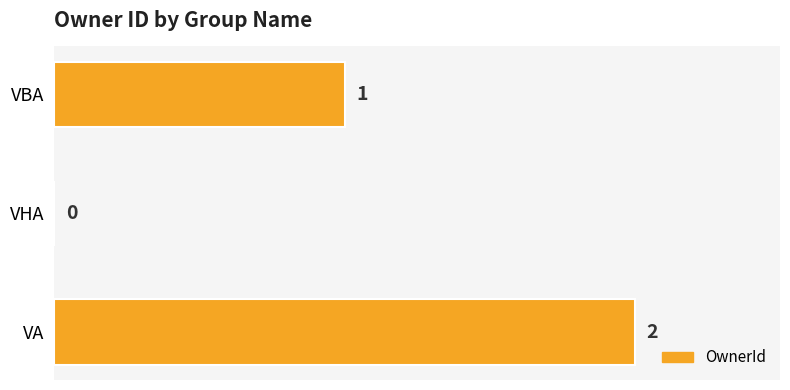

Between VHA and VA, which is larger?

VA